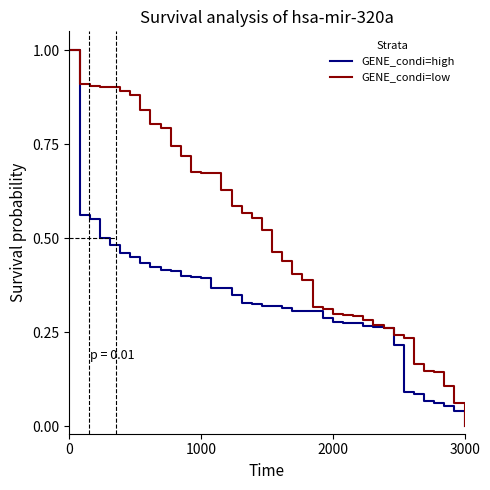

How many positive values does the GENE_condi=high series have?

39